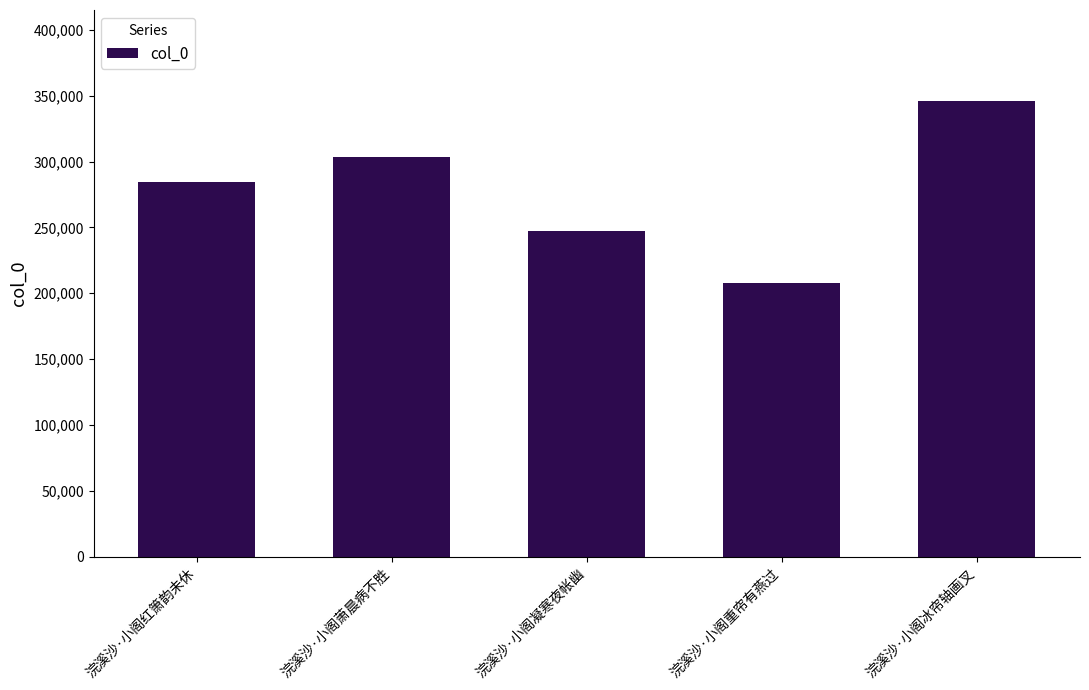

Does the chart contain stacked bars?

No